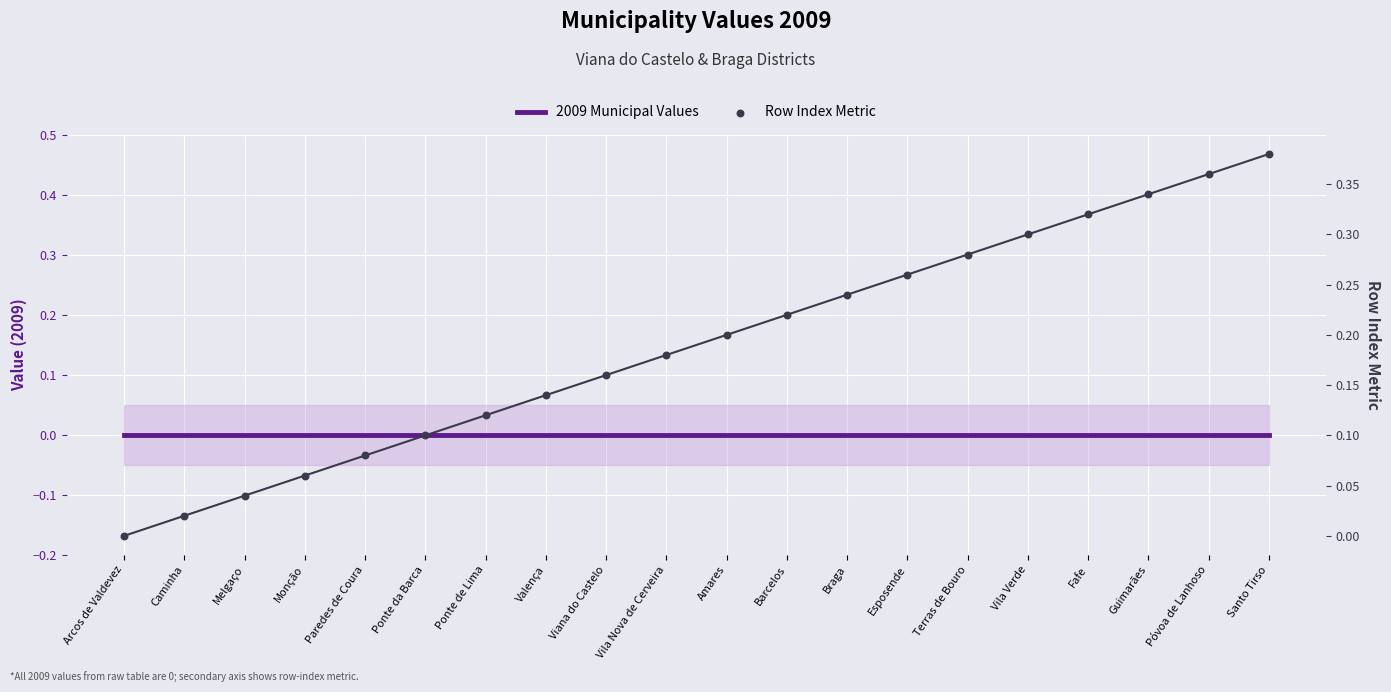

Which series has the largest total across all categories?

Row Index Metric